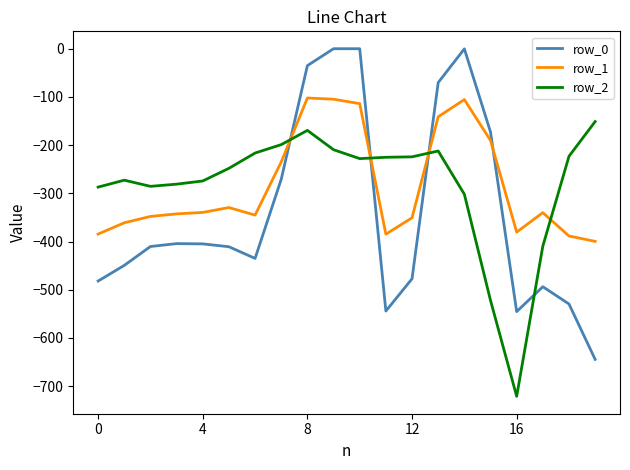

What is the minimum value for row_2?

-721.2